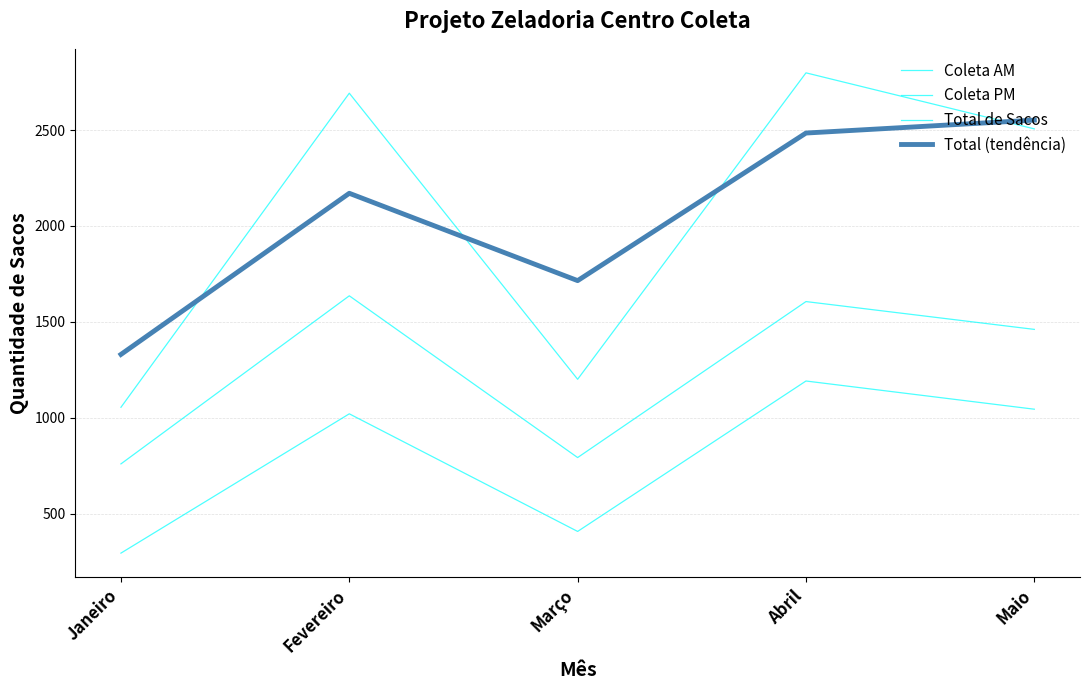

Where is the first local maximum for Coleta AM?

Fevereiro